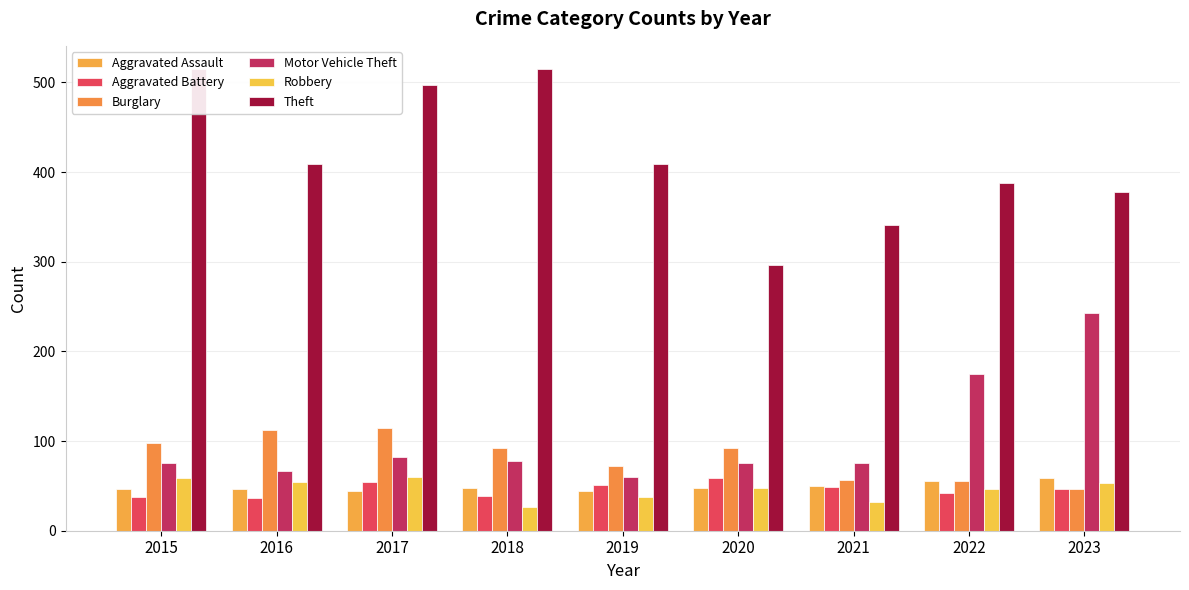

Reading left to right, extract all data points from this chart.

Aggravated Assault: 2015=46	2016=46	2017=44	2018=48	2019=44	2020=48	2021=50	2022=55	2023=59
Aggravated Battery: 2015=38	2016=37	2017=54	2018=39	2019=51	2020=59	2021=49	2022=42	2023=47
Burglary: 2015=98	2016=112	2017=114	2018=92	2019=72	2020=92	2021=57	2022=56	2023=47
Motor Vehicle Theft: 2015=75	2016=67	2017=82	2018=78	2019=60	2020=75	2021=75	2022=175	2023=243
Robbery: 2015=59	2016=54	2017=60	2018=27	2019=38	2020=48	2021=32	2022=46	2023=53
Theft: 2015=515	2016=409	2017=497	2018=515	2019=409	2020=296	2021=341	2022=388	2023=378